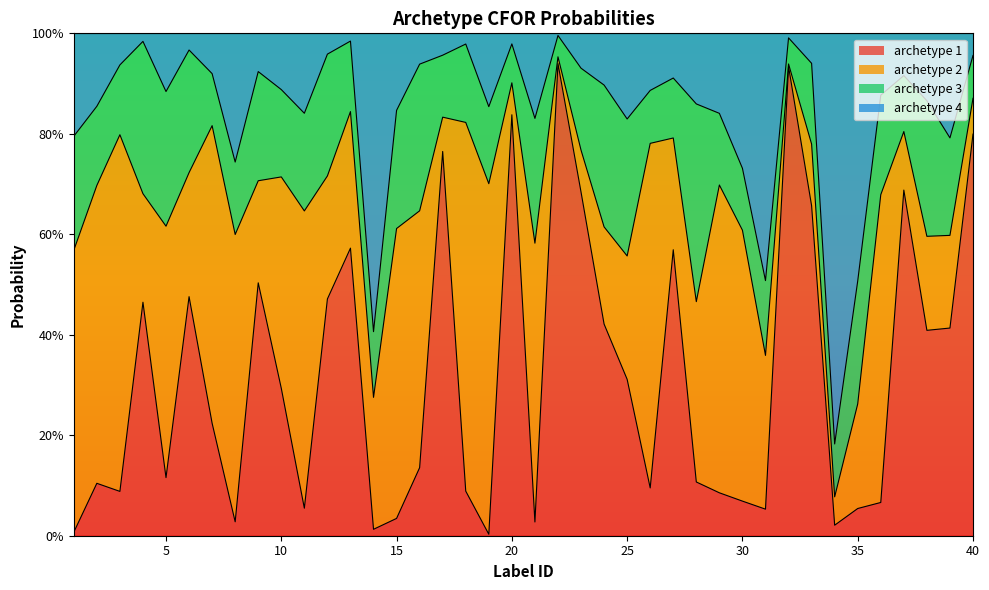

What are all the series names shown in the legend?

archetype 1, archetype 2, archetype 3, archetype 4